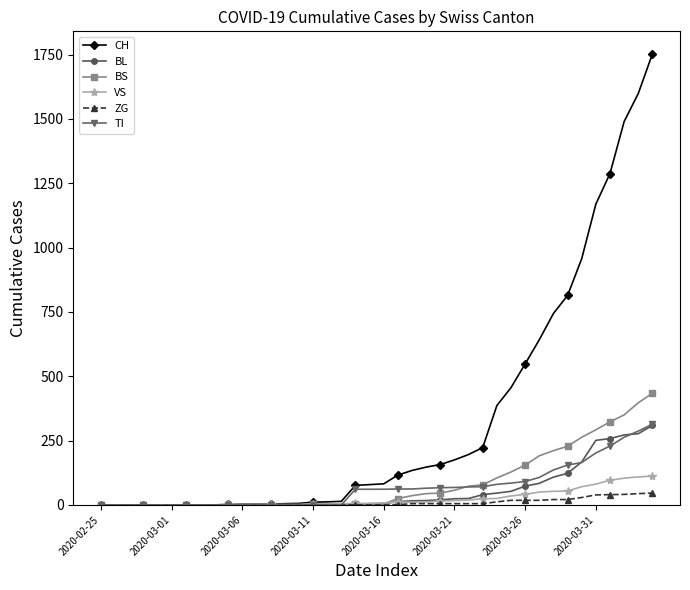

Which series has the largest total across all categories?

CH